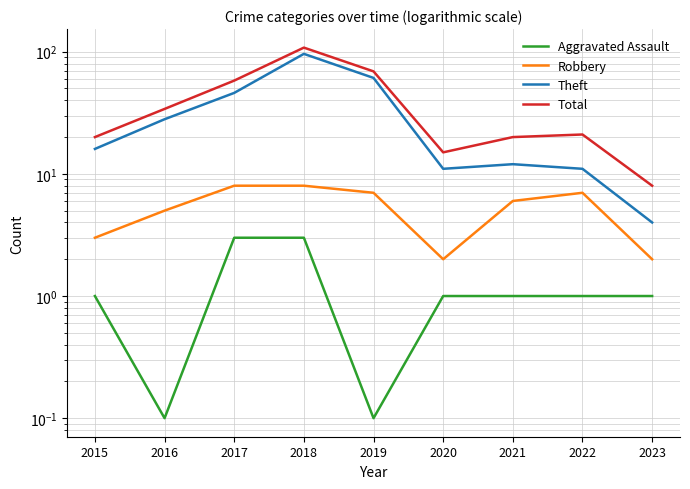

At 2015, list the series in order from largest to smallest.

Total, Theft, Robbery, Aggravated Assault